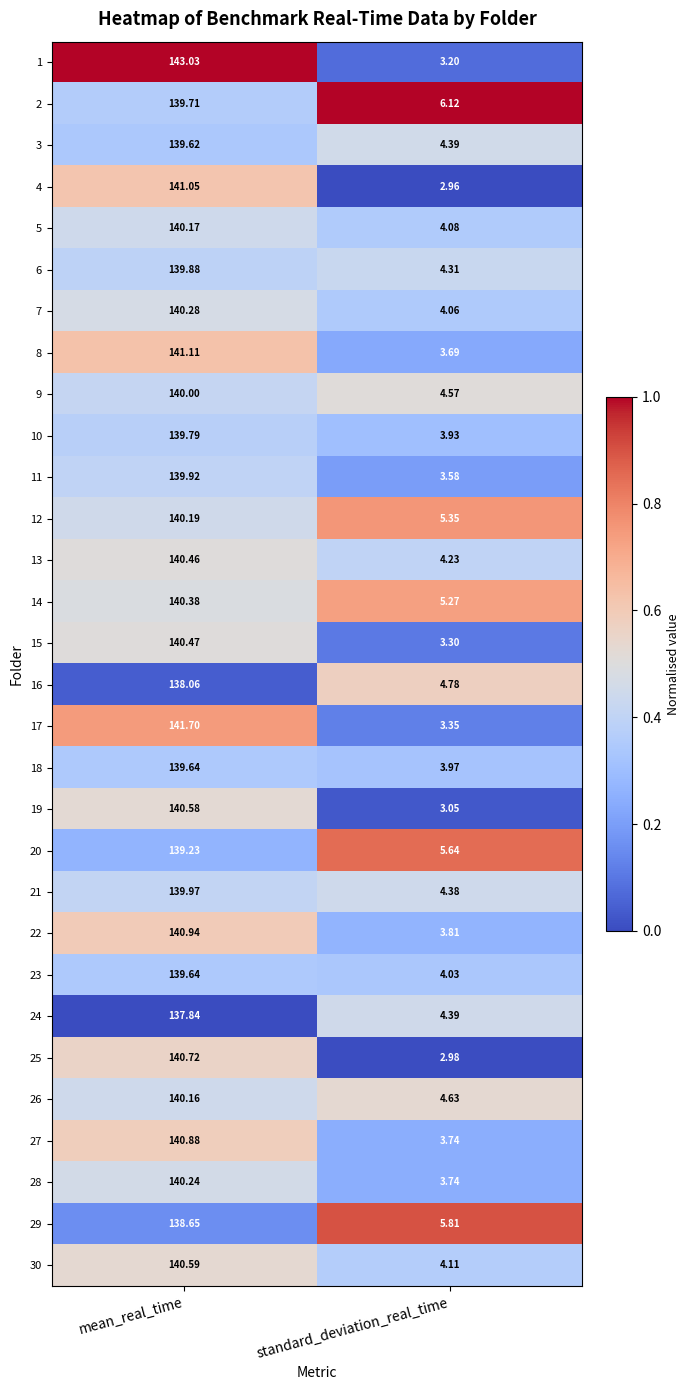

Which series has the largest total across all categories?

1